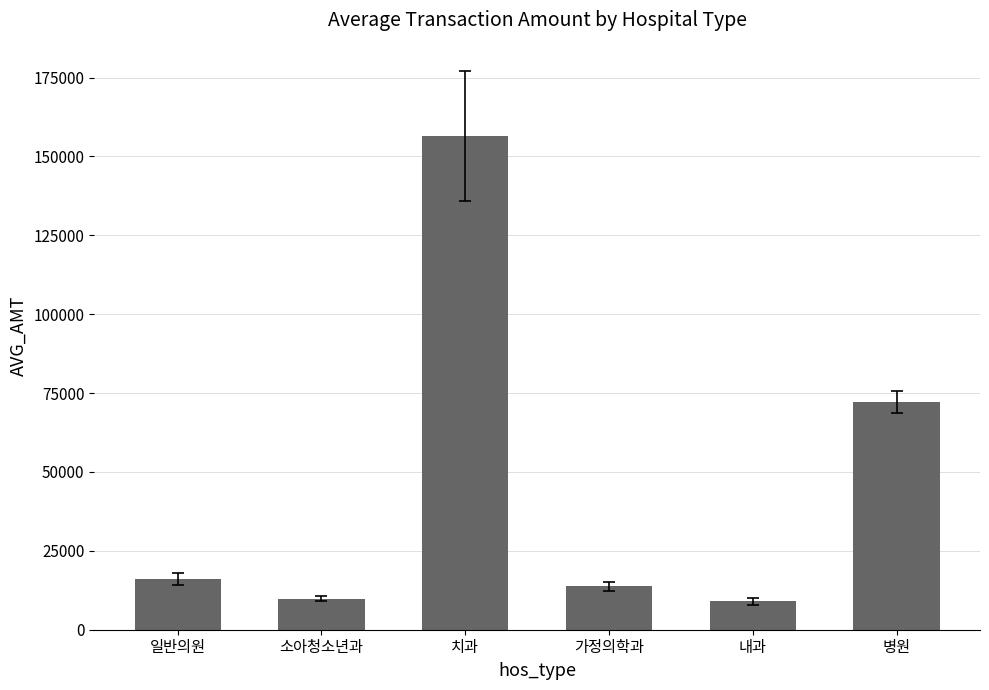

What is the greatest value displayed?

156509.3